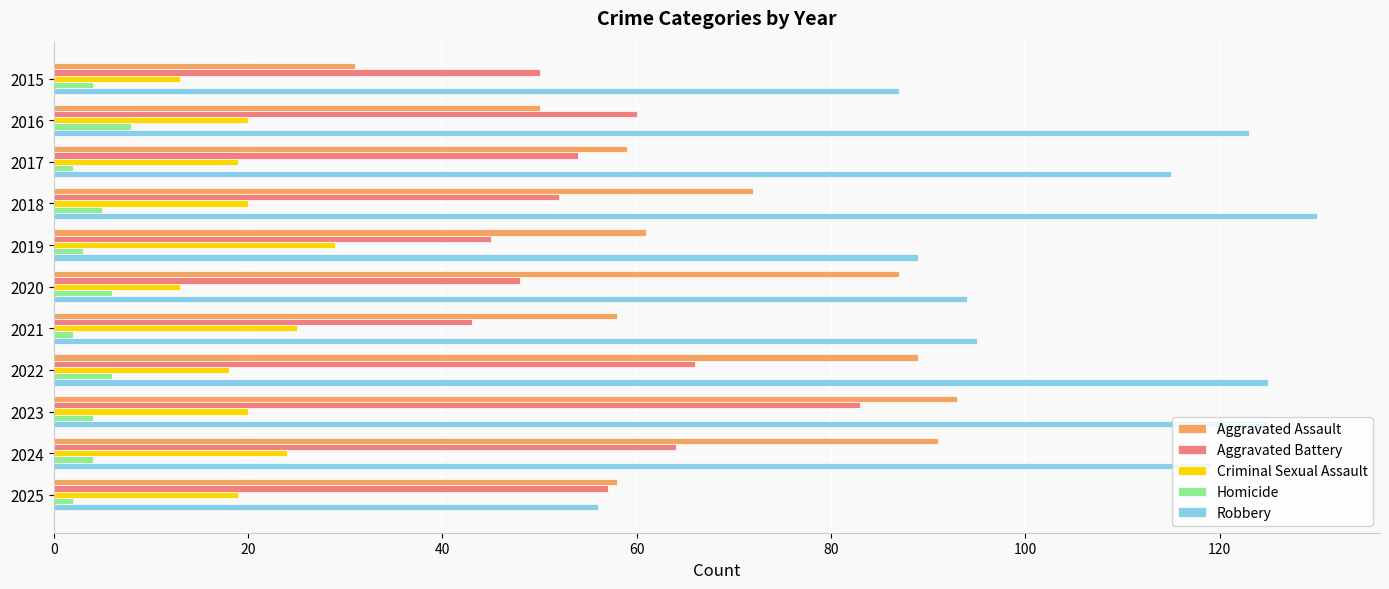

Which series has the largest total across all categories?

Robbery